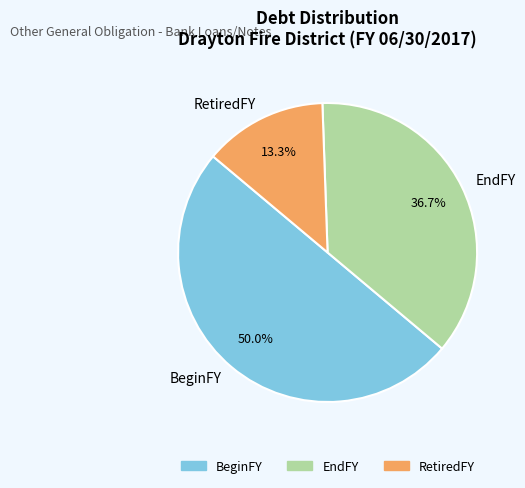

How many segments does this pie chart have?

3